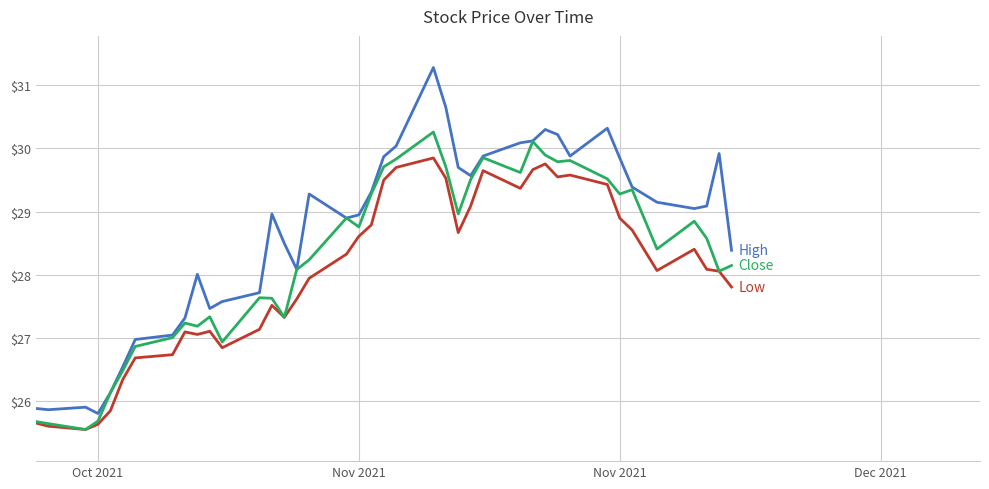

What is the greatest value displayed?

31.3